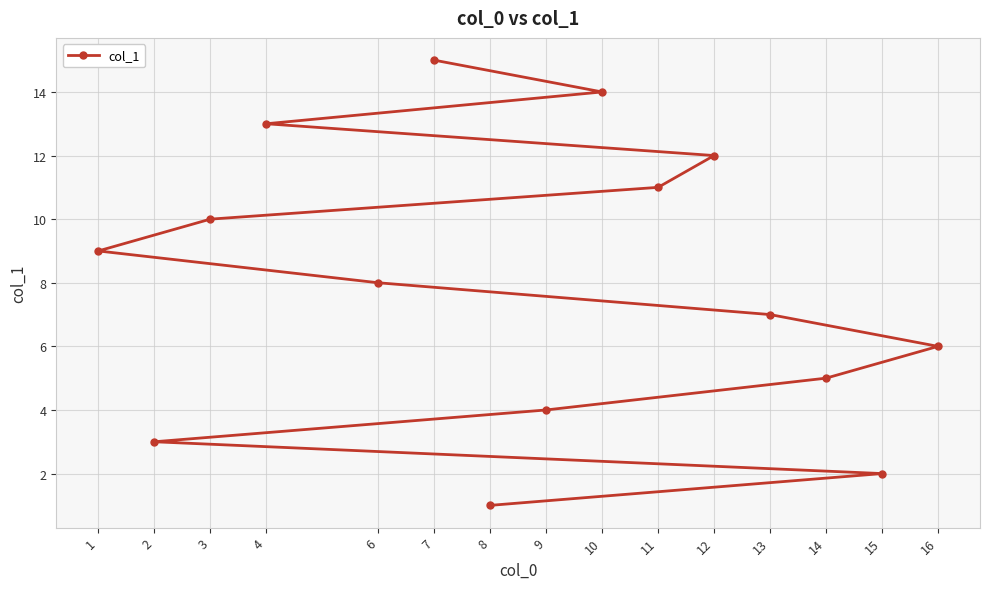

How many lines are shown in the chart?

1